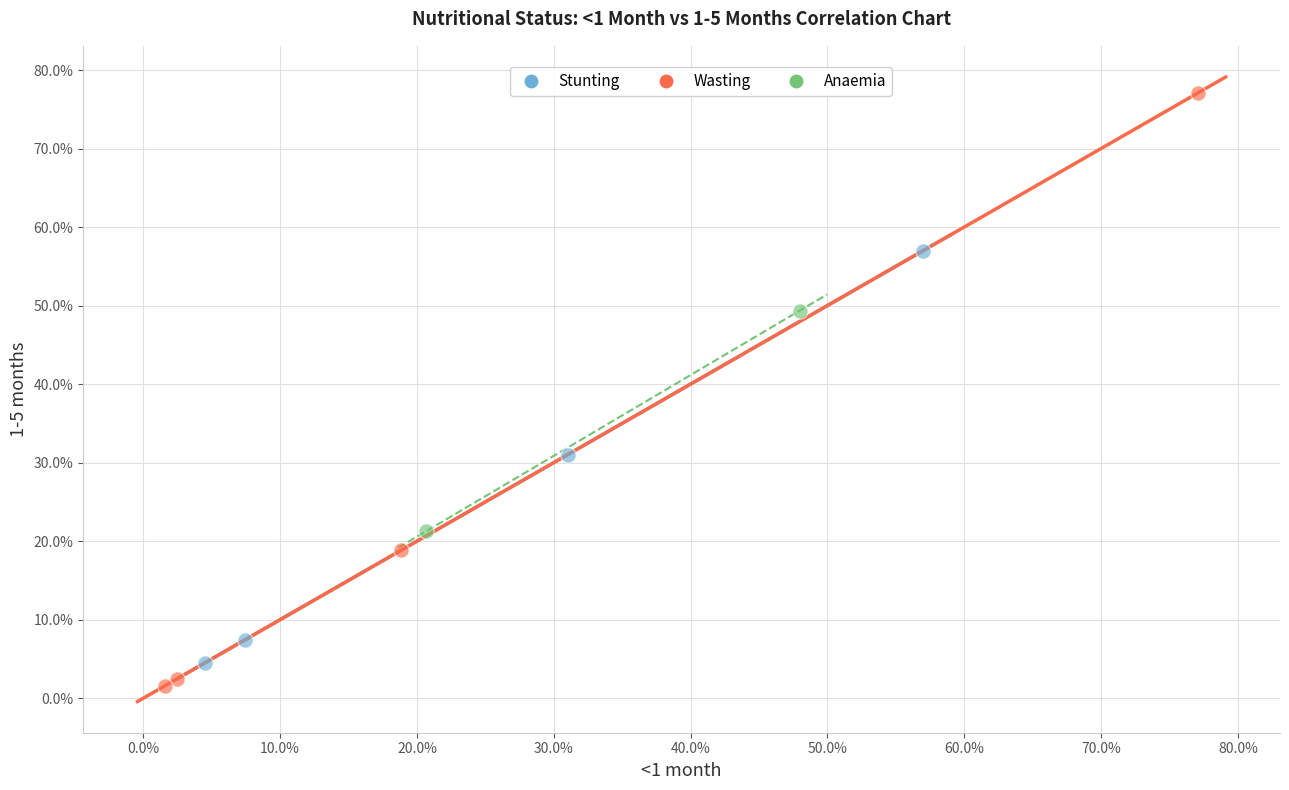

Which series contains the highest Y value?

Wasting